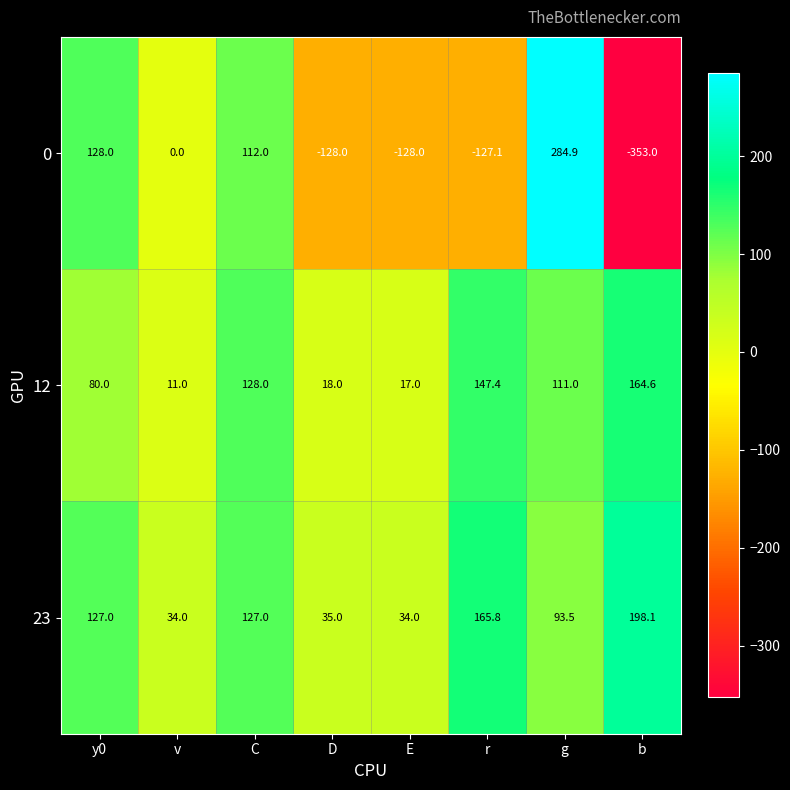

At which label is 12 closest to 87?

y0